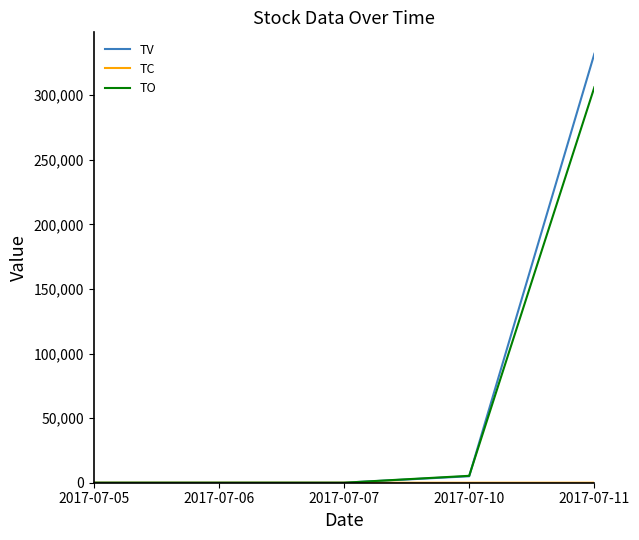

At which label does TV reach its peak?

2017-07-11